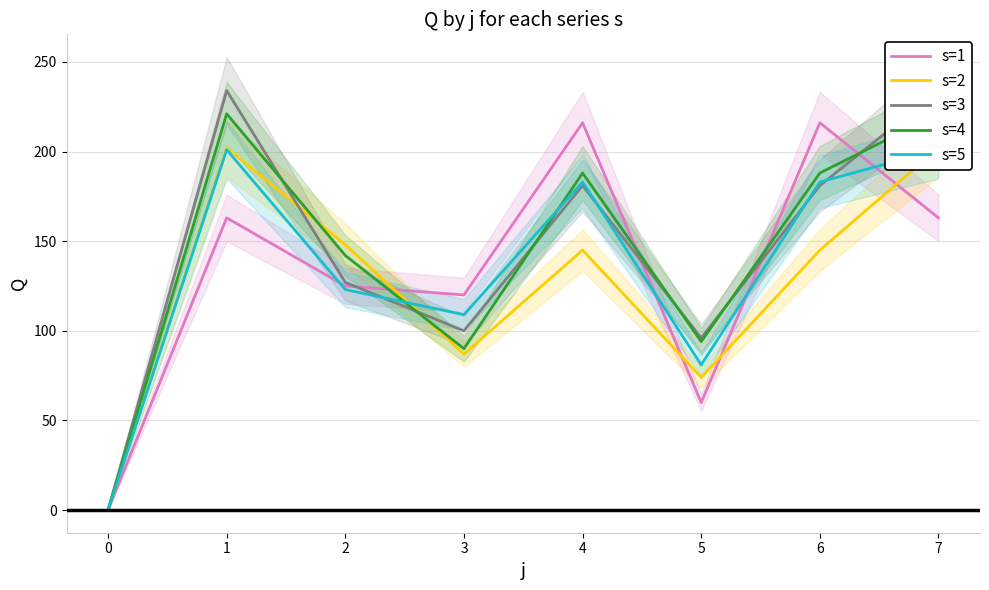

Rank the series at 7 from lowest to highest value.

s=1, s=5, s=2, s=4, s=3